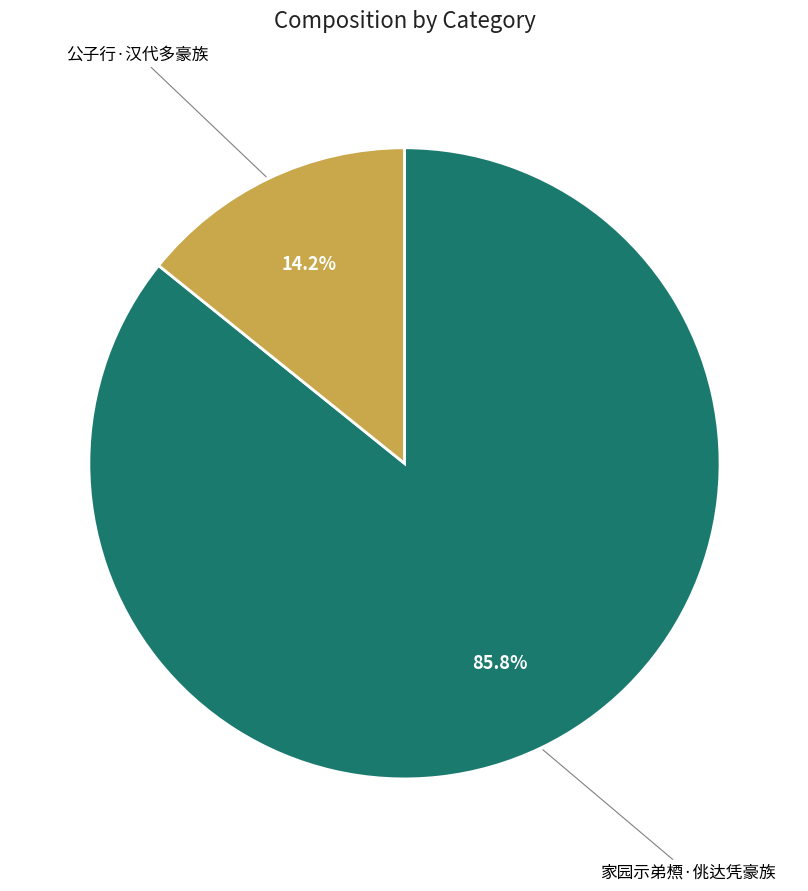

The 公子行·汉代多豪族 slice represents 14% of the pie. True or false?

True